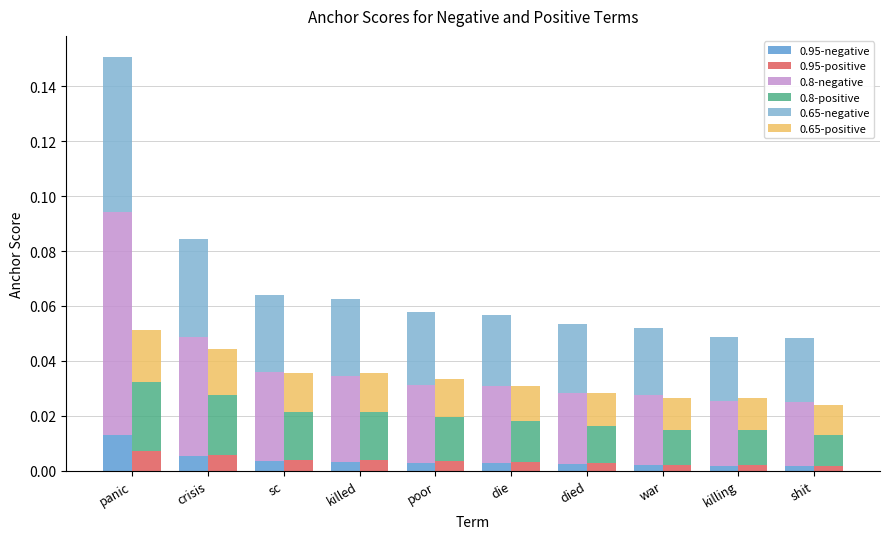

What is the label of the 6th bar from the right?

poor